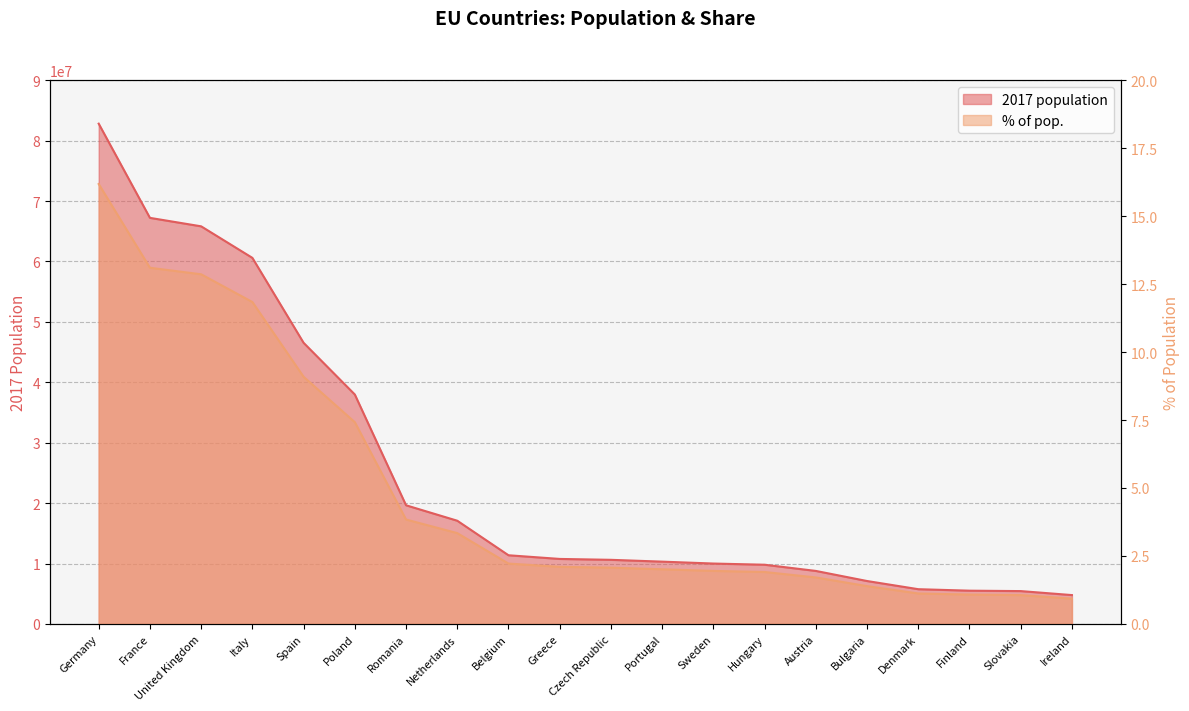

What is the sum of all % of pop. values?

97.2